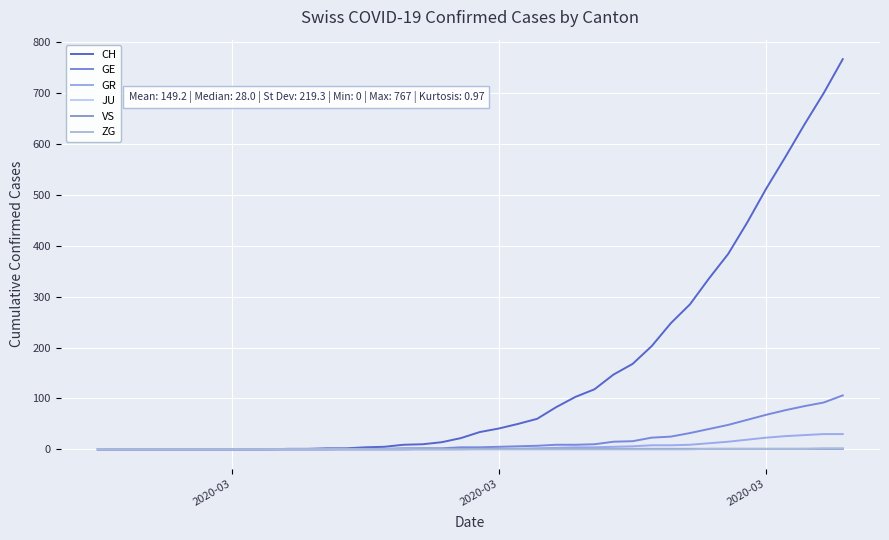

How many lines are shown in the chart?

6